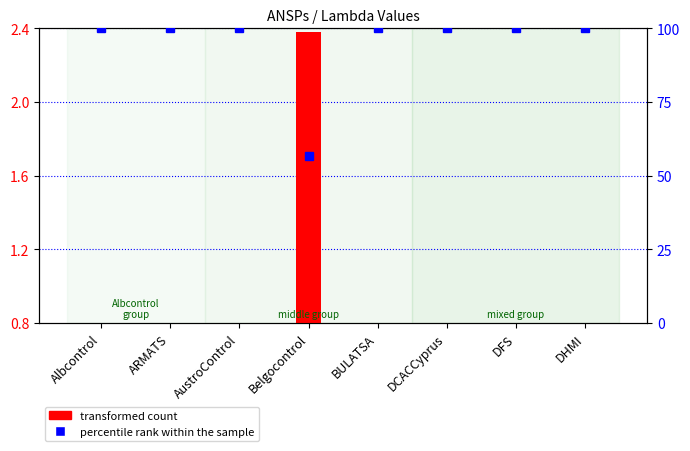

What is the maximum value for percentile rank within the sample?

100.0